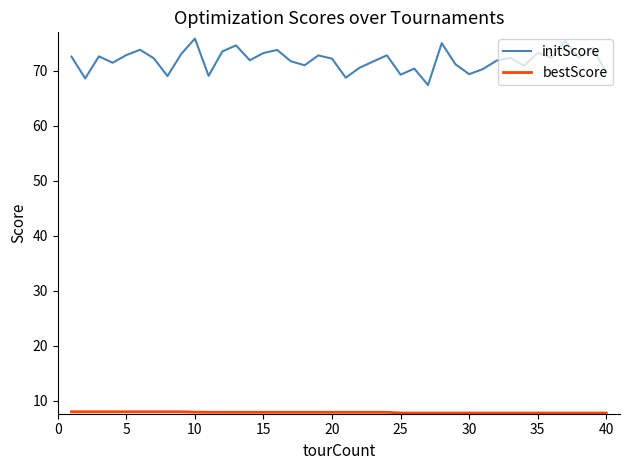

What is the maximum value shown in the chart?

75.9